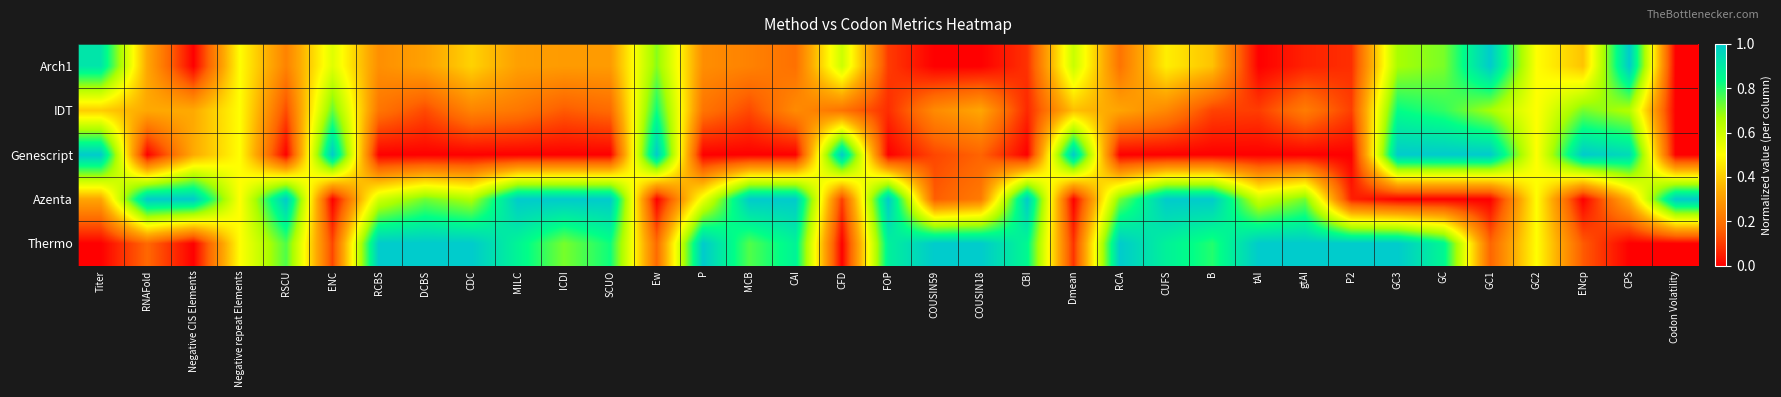

At which category is the sum across all series the highest?

GC3